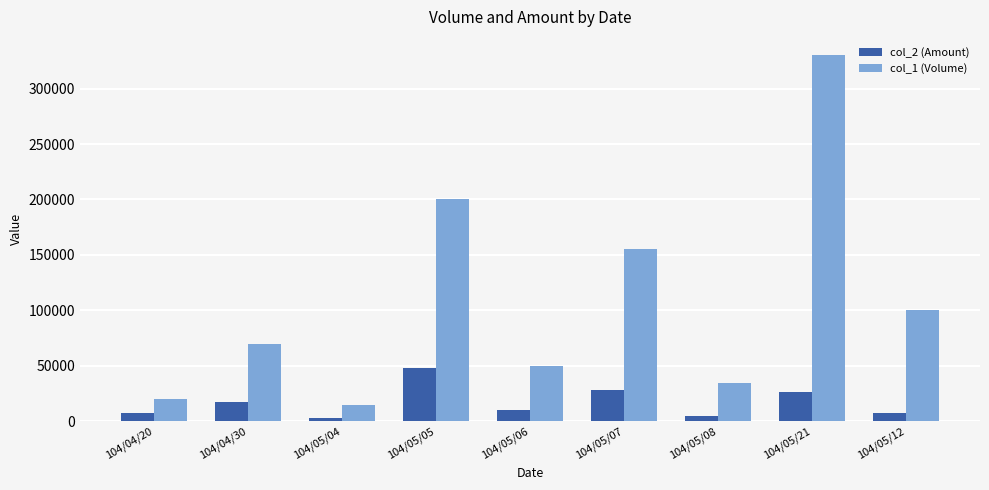

Rank the series by their maximum value, from highest to lowest.

col_1 (Volume), col_2 (Amount)